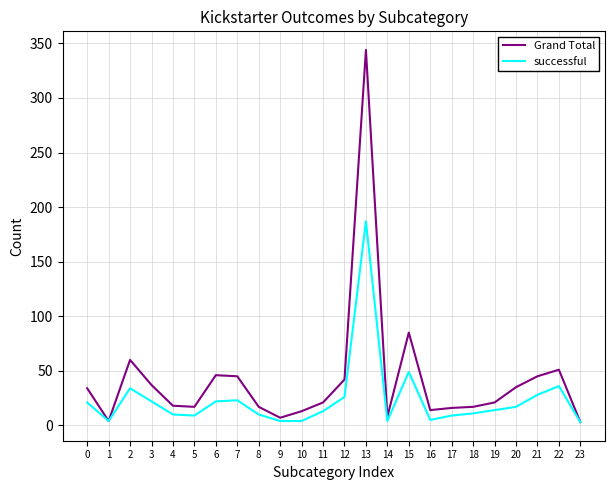

Is the value of Grand Total at 12 greater than the value of successful at 12?

Yes